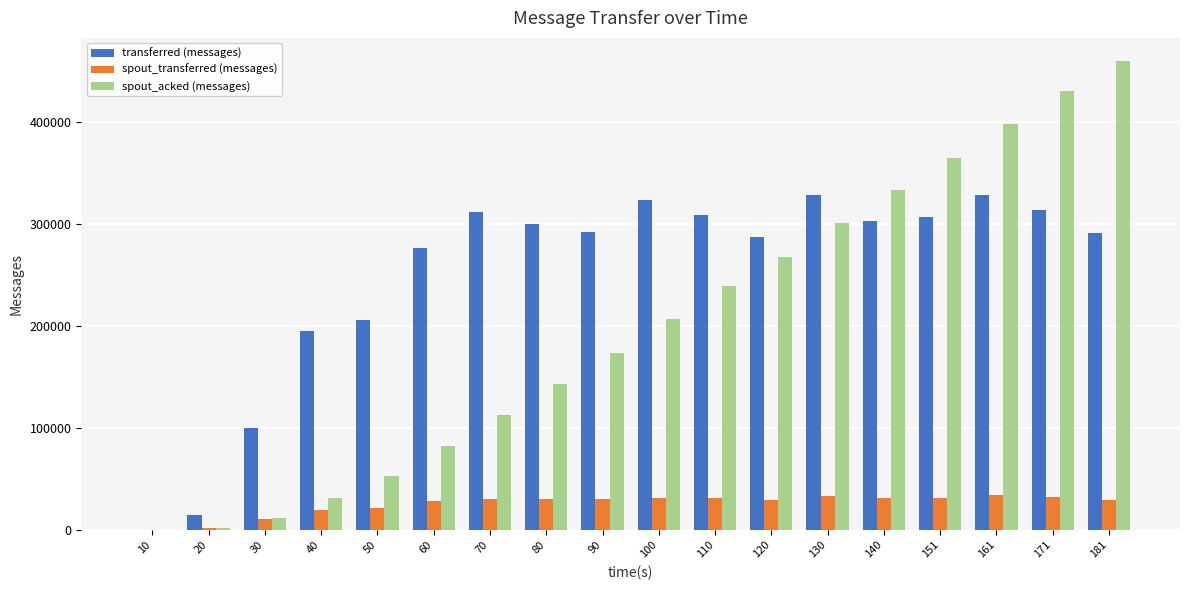

Is the value of spout_acked (messages) at 120 greater than the value of transferred (messages) at 70?

No